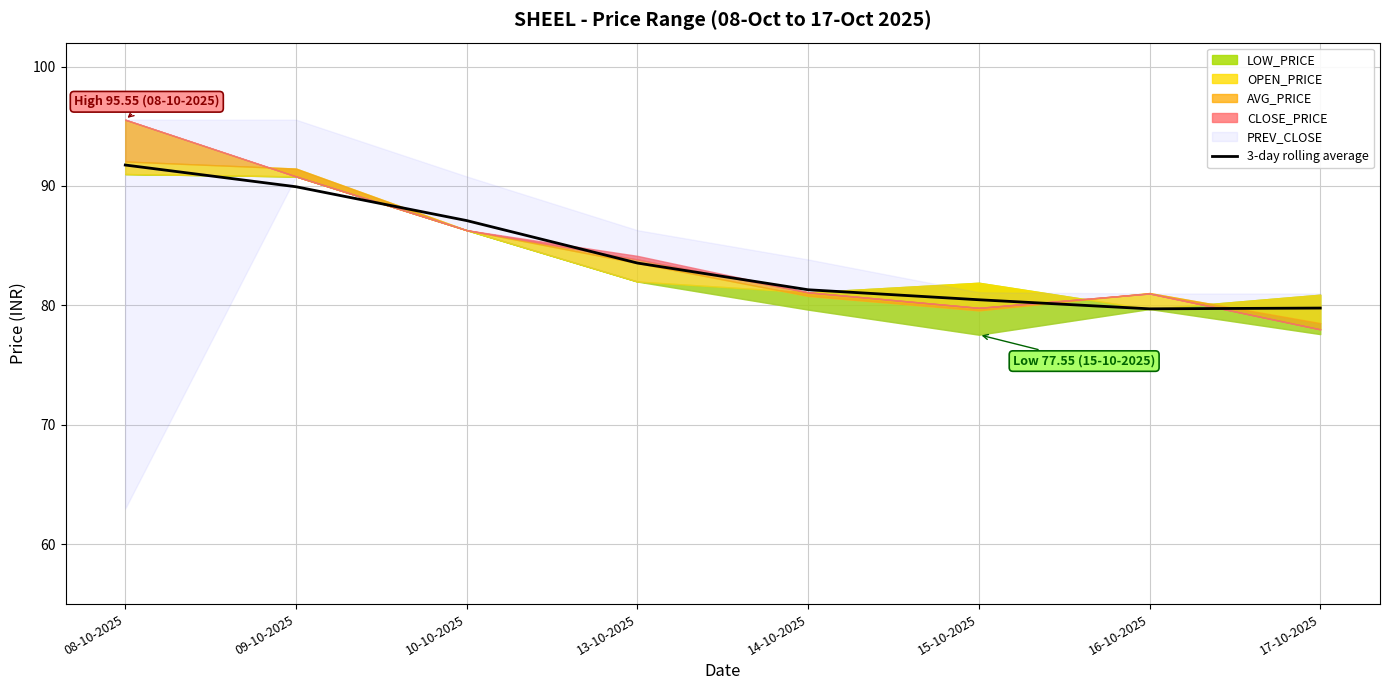

What position from the right is 08-10-2025?

8